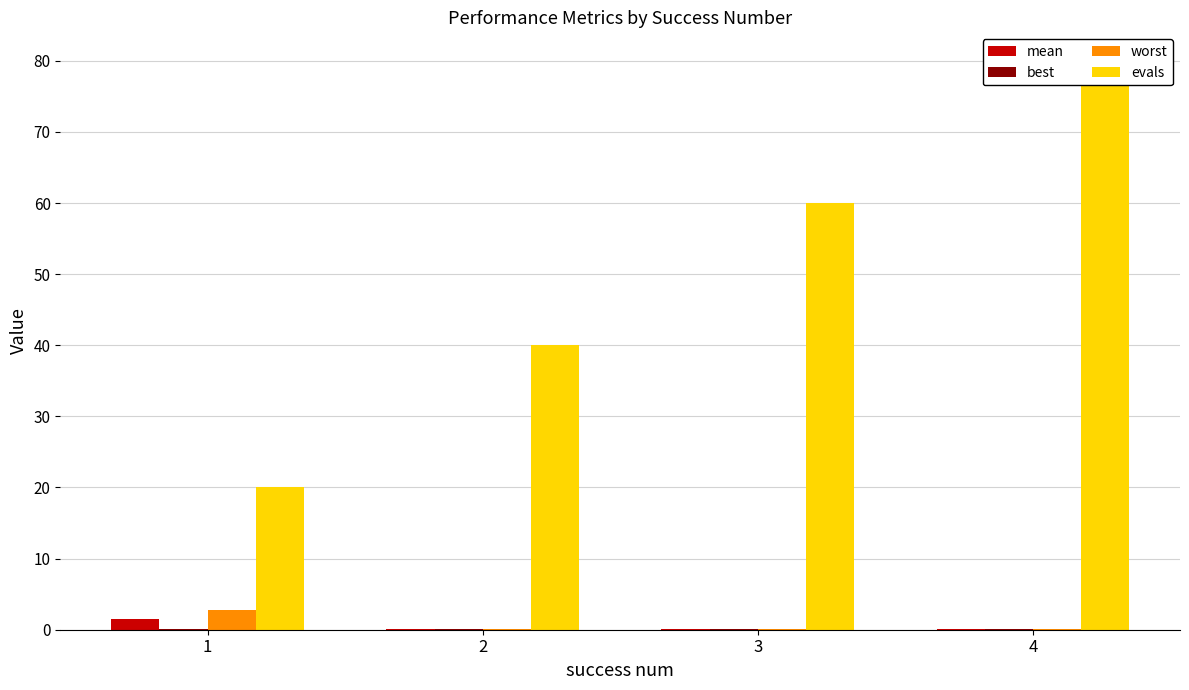

How many evals values are between 40 and 80?

3